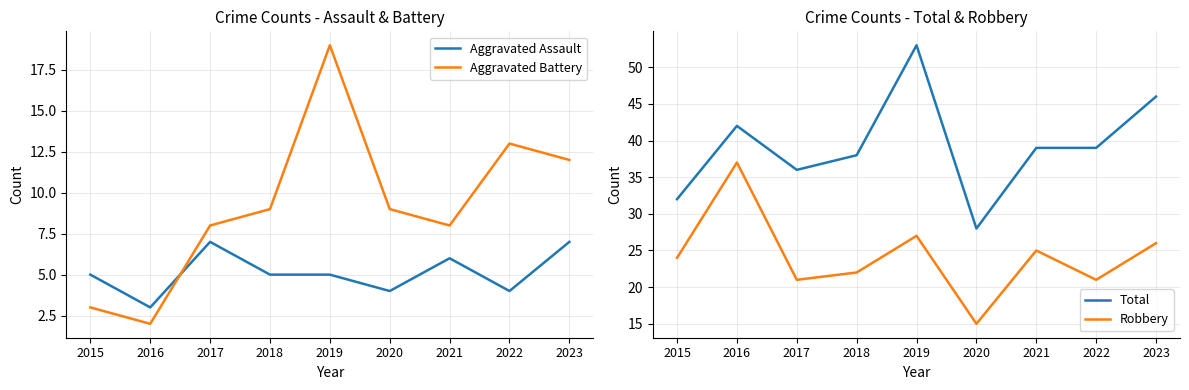

Which series changed the most between 2018 and 2022?

Aggravated Battery